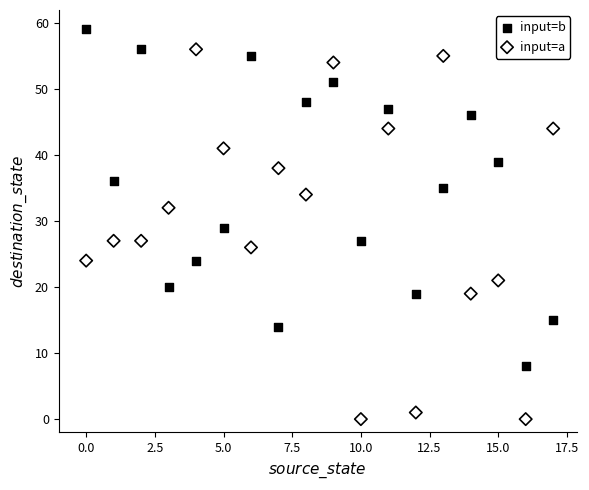

Which series has the largest Y range (max minus min)?

input=a